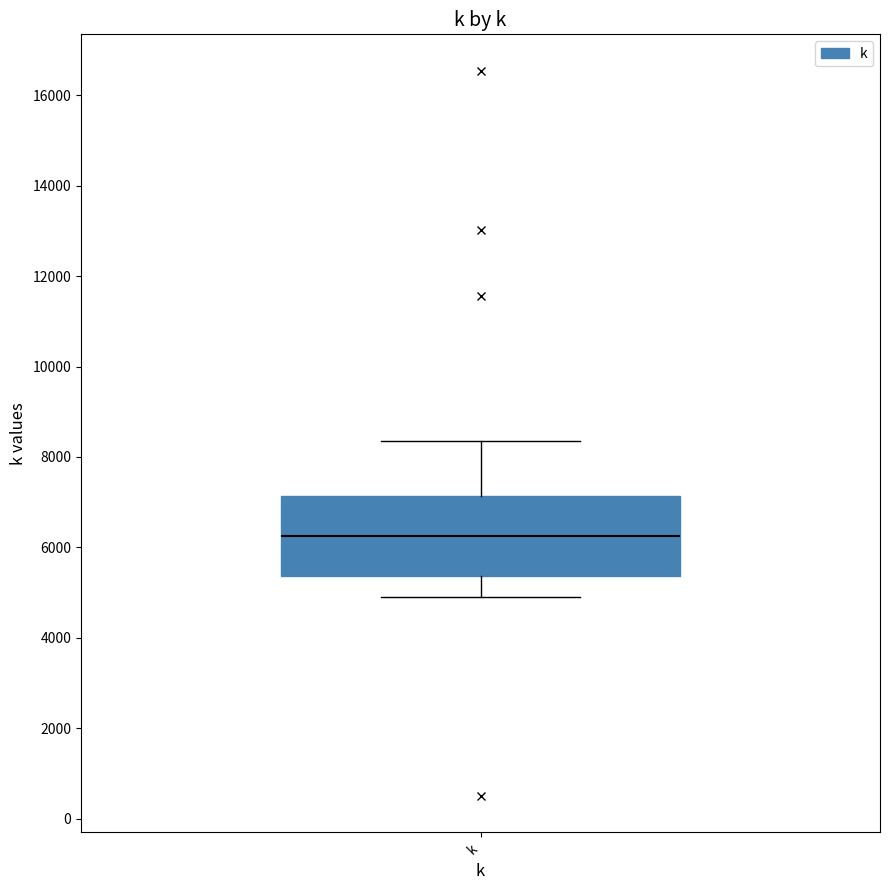

Read this box plot against the y-axis: the position of the median line, the range covered by the box, and the ends of both whiskers. The values are not printed on the chart, so give them approximately, as read against the axis.

median 6200, box 5400 to 7200, whiskers 5000 to 8400